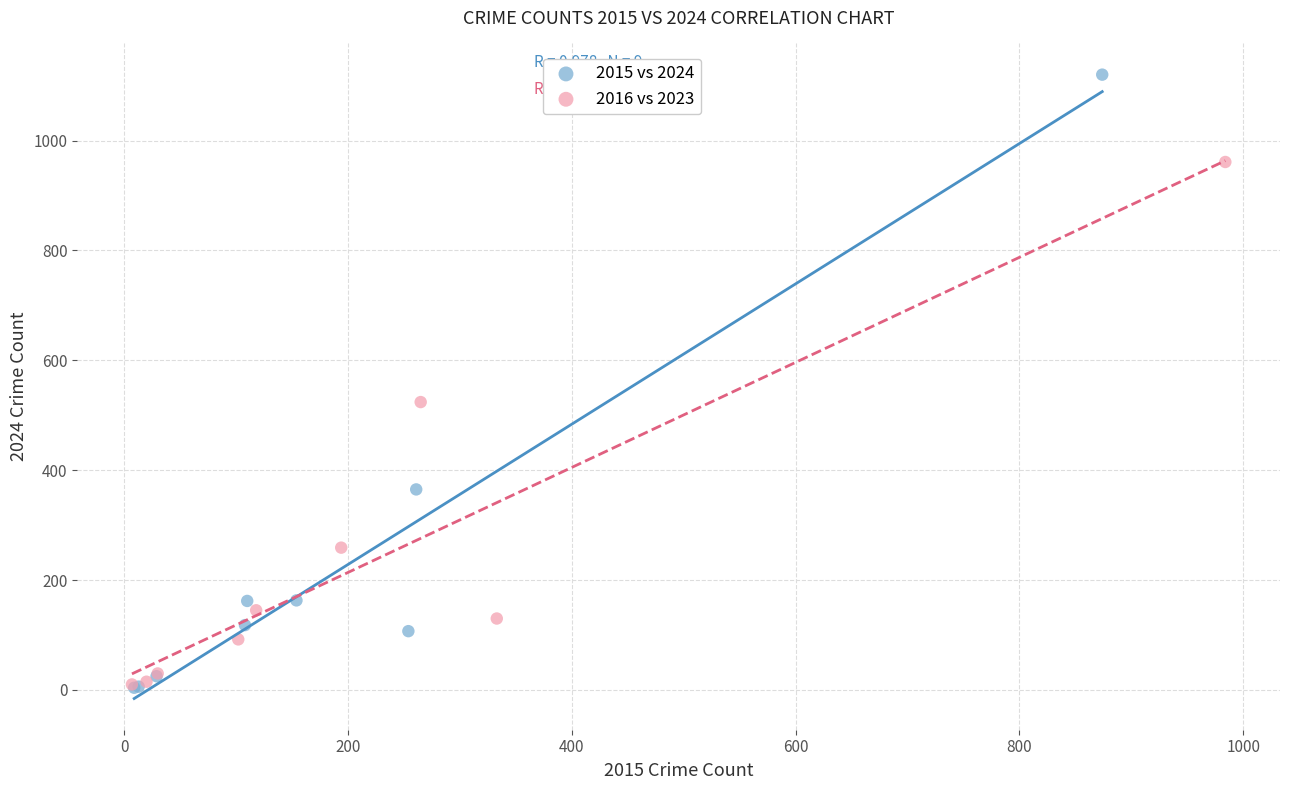

Which series has the widest spread of Y values?

2015 vs 2024